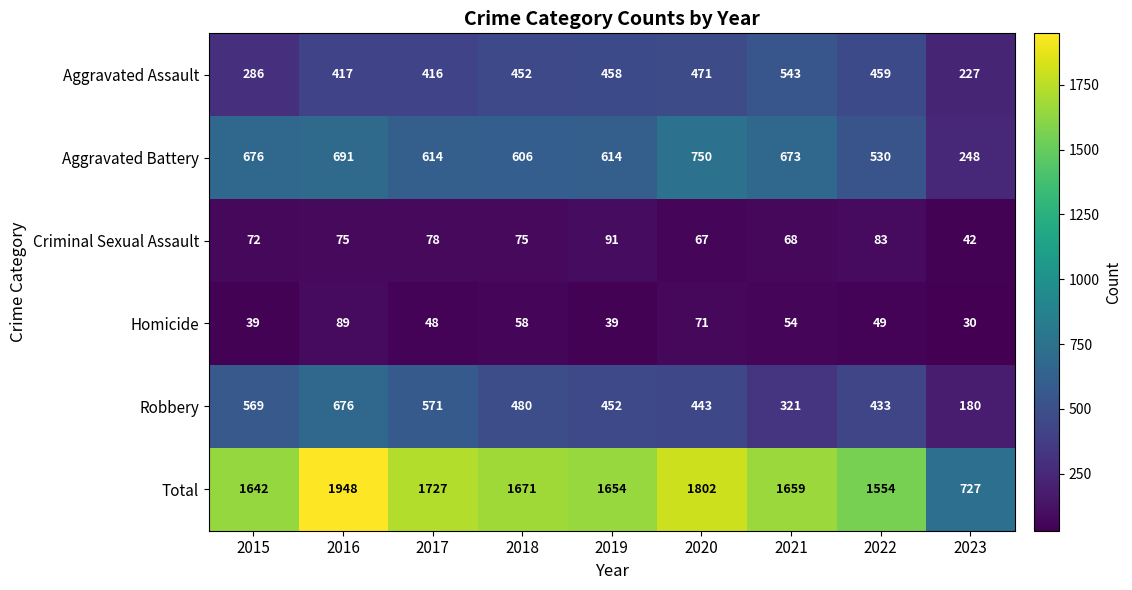

Which series changed the most between 2015 and 2018?

Aggravated Assault